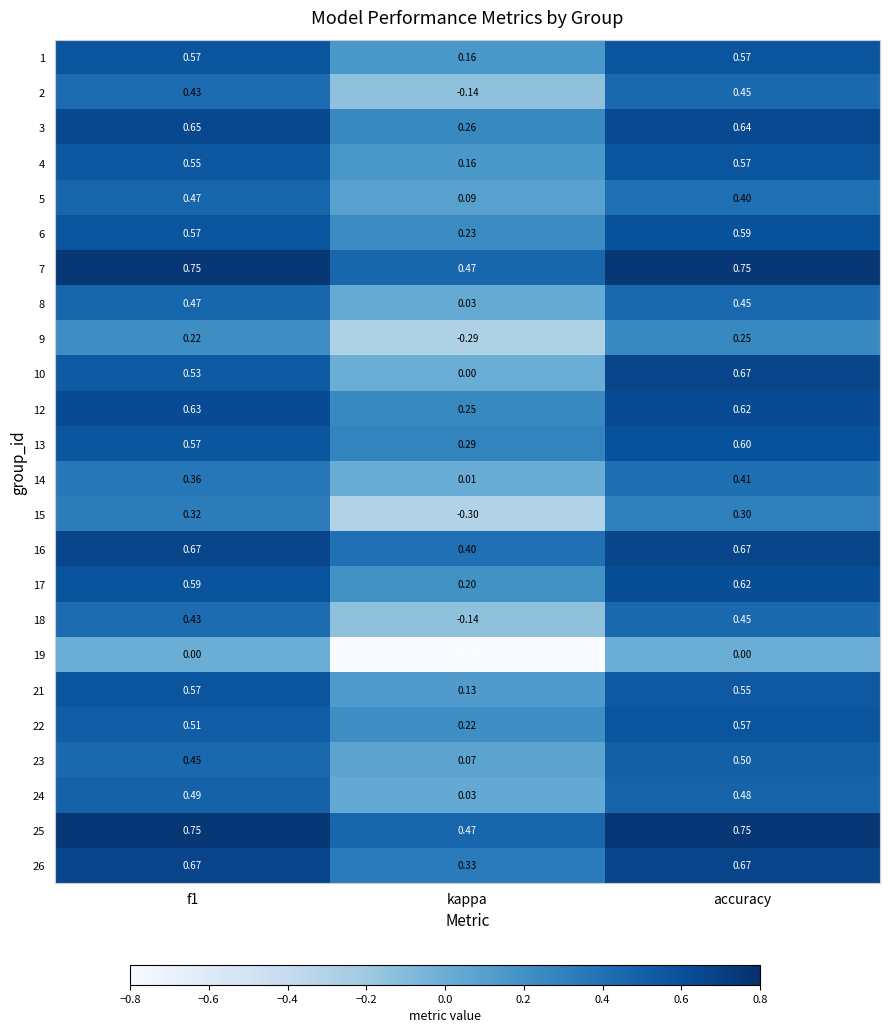

Which category has the lowest value in the 10 series?

kappa